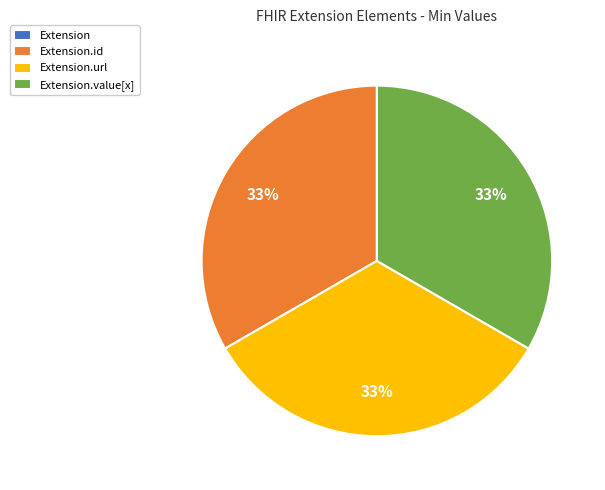

To the nearest percent, what is the difference between the largest and smallest slice percentages?

33%